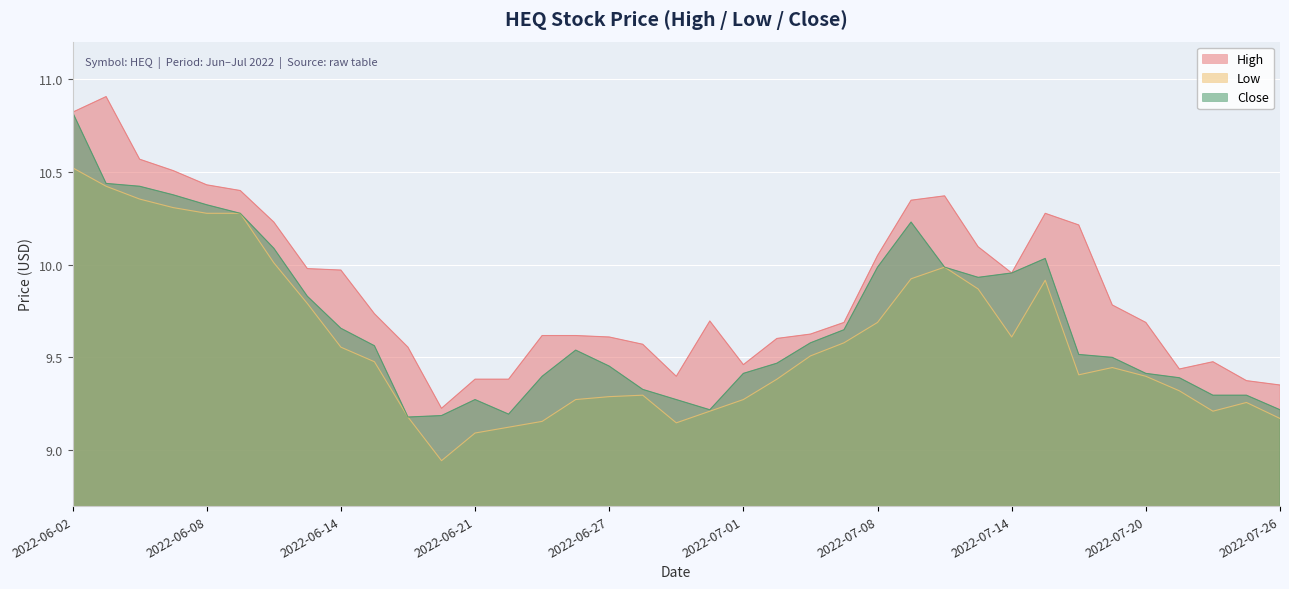

True or false: High and Low intersect in this chart.

False